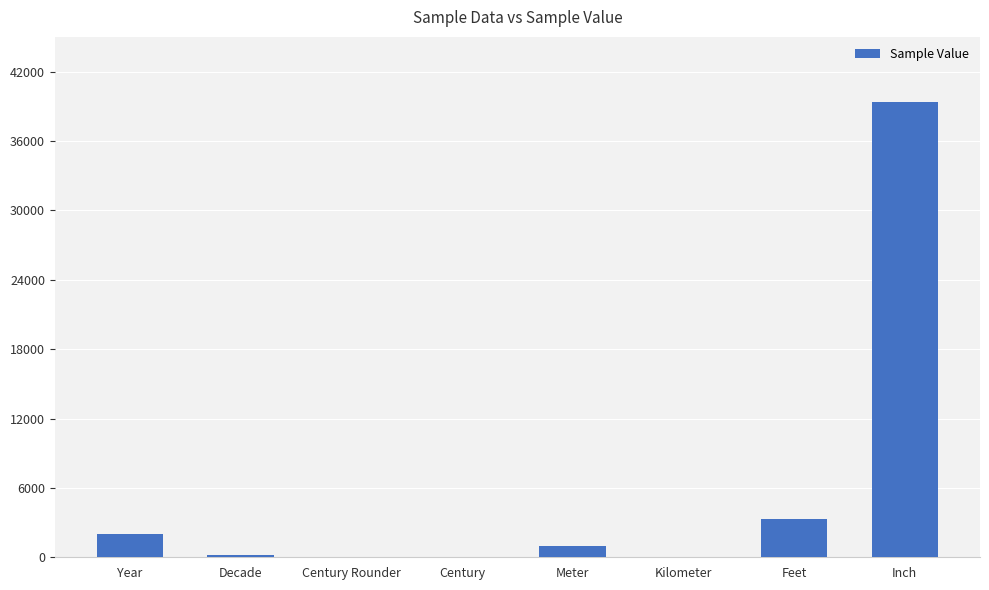

How many categories are shown in the chart?

8